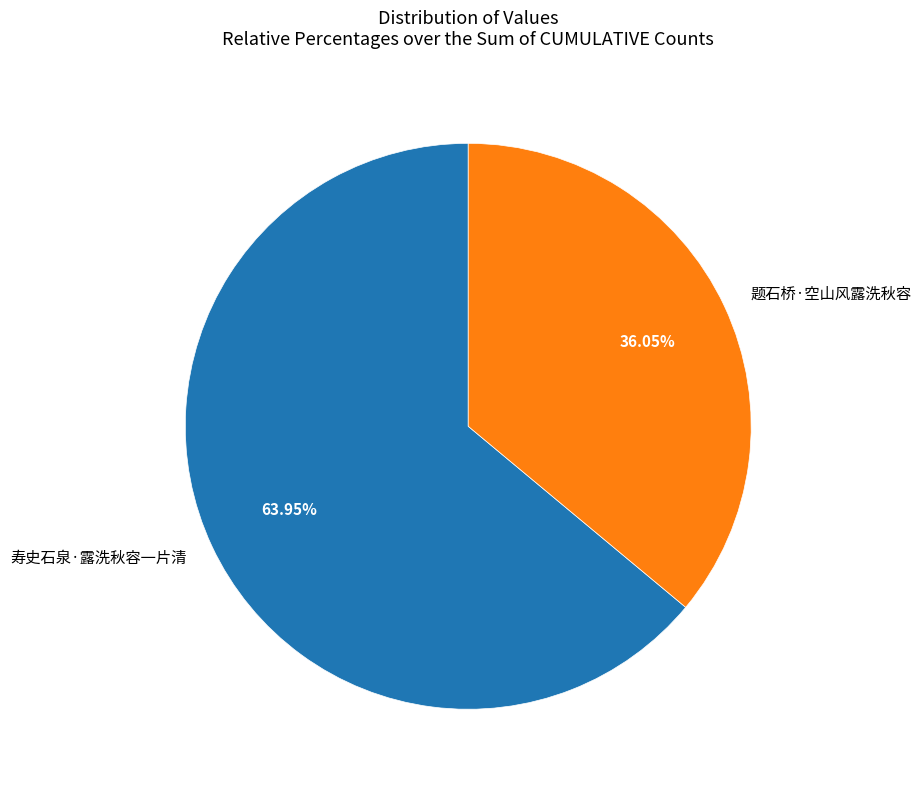

Count the number of slices in the pie.

2